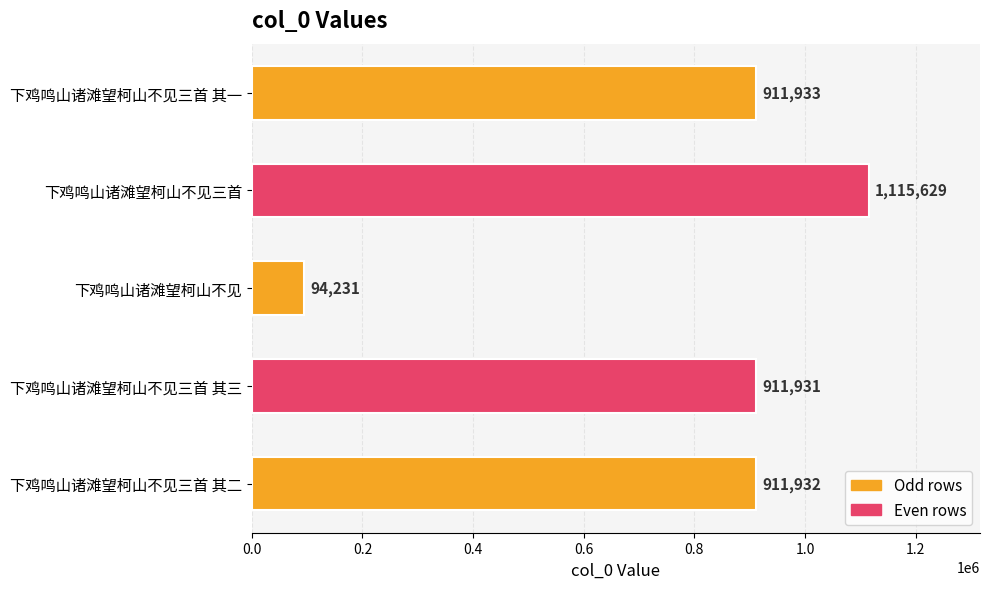

What is the ratio of the value at 下鸡鸣山诸滩望柯山不见三首 to the value at 下鸡鸣山诸滩望柯山不见三首 其一?

1.2